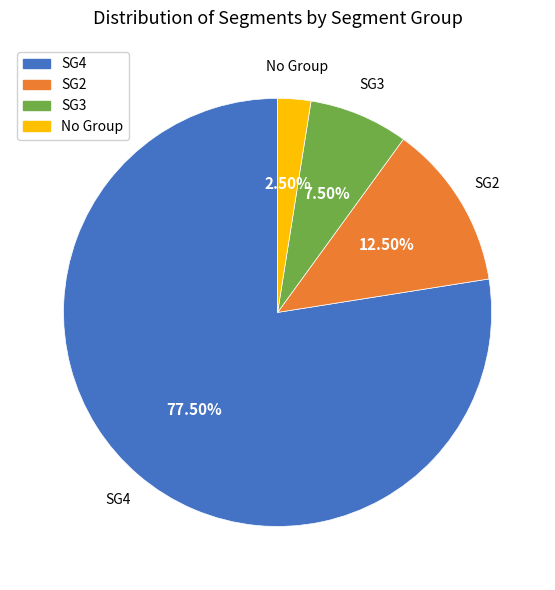

Count the number of slices in the pie.

4